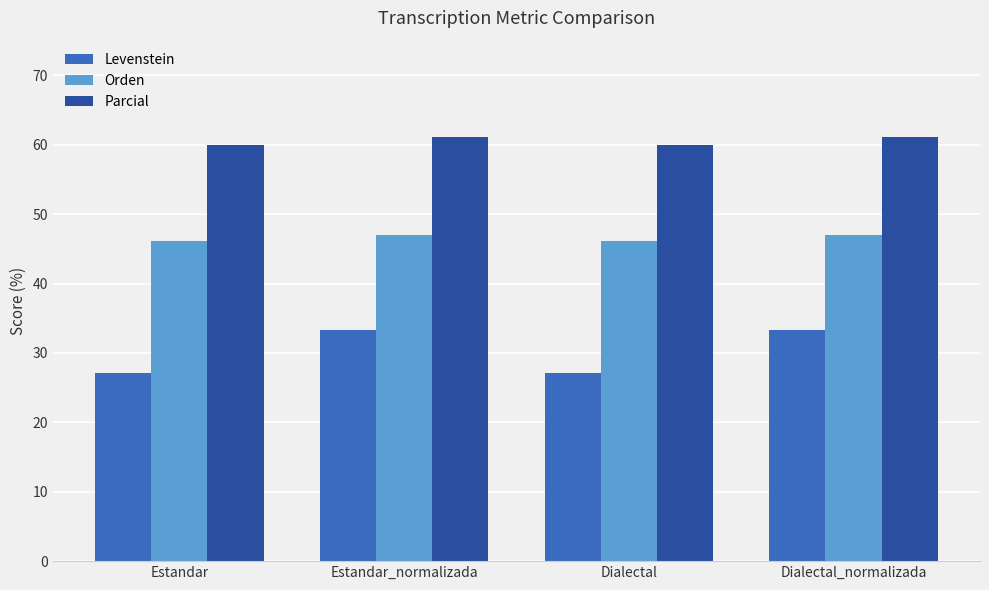

Which series has the largest total across all categories?

Parcial